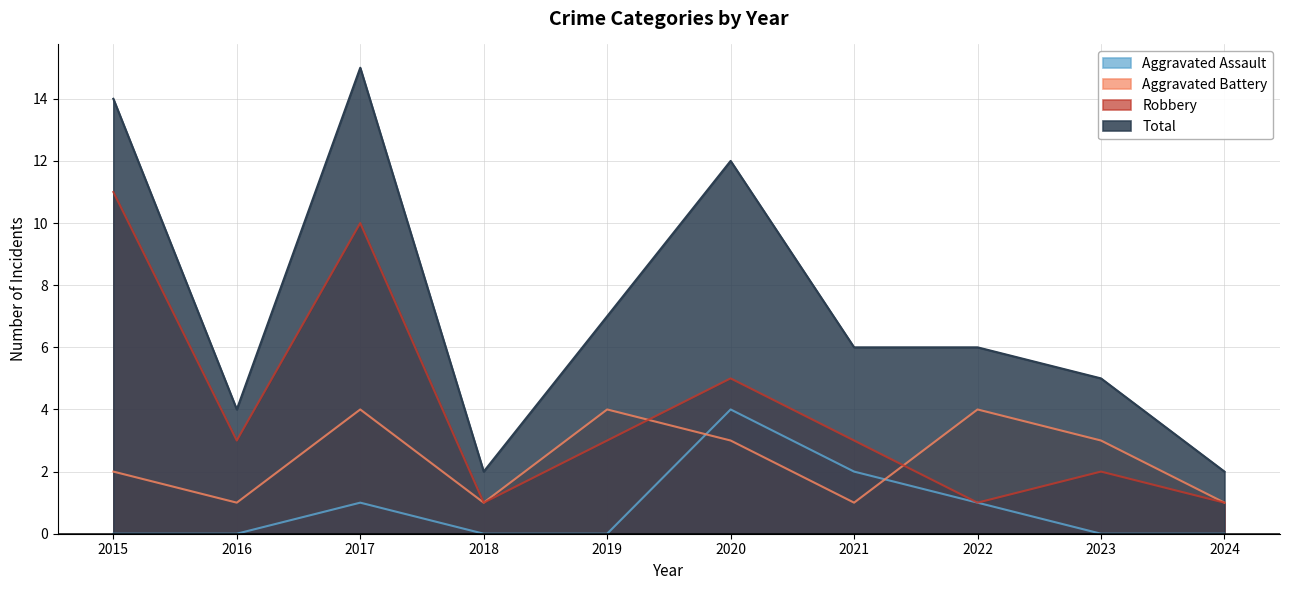

True or false: Aggravated Battery has a value of 1 at 2021.

True